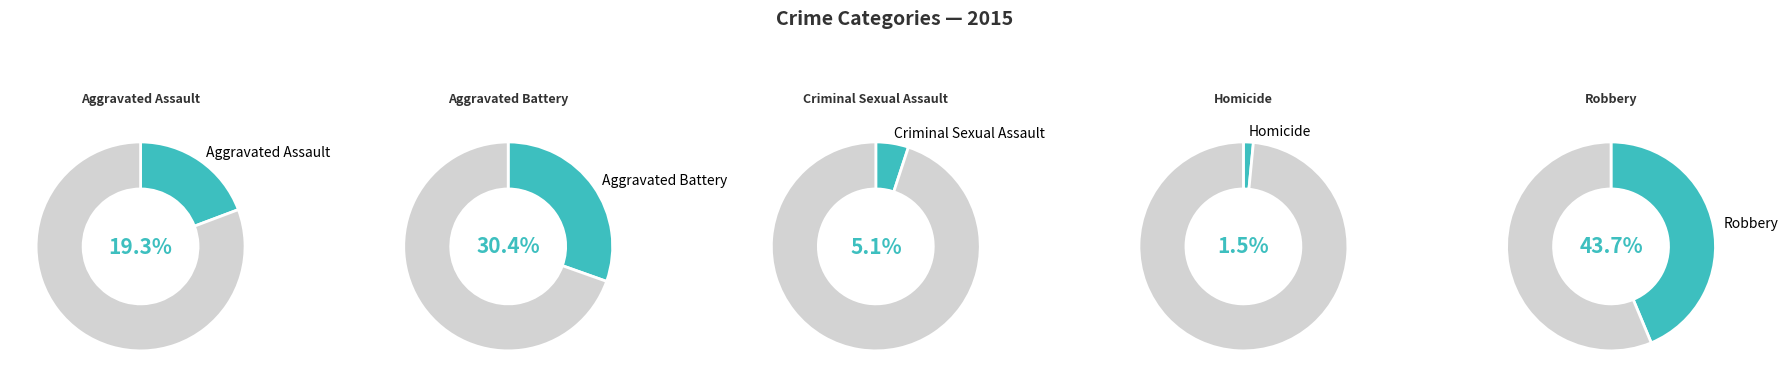

What portion of the pie excludes Robbery?

56.3%